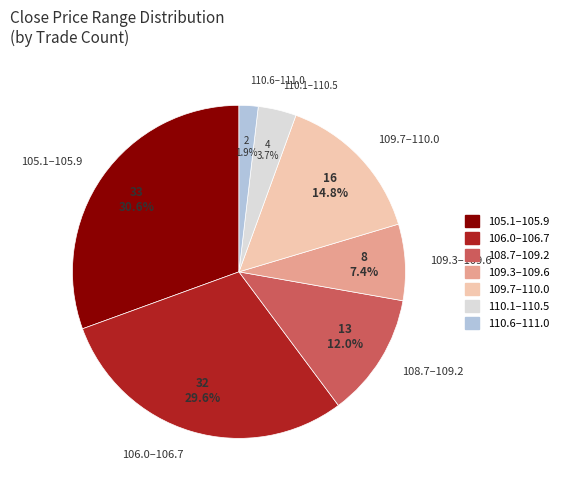

Does any single category account for the majority?

No